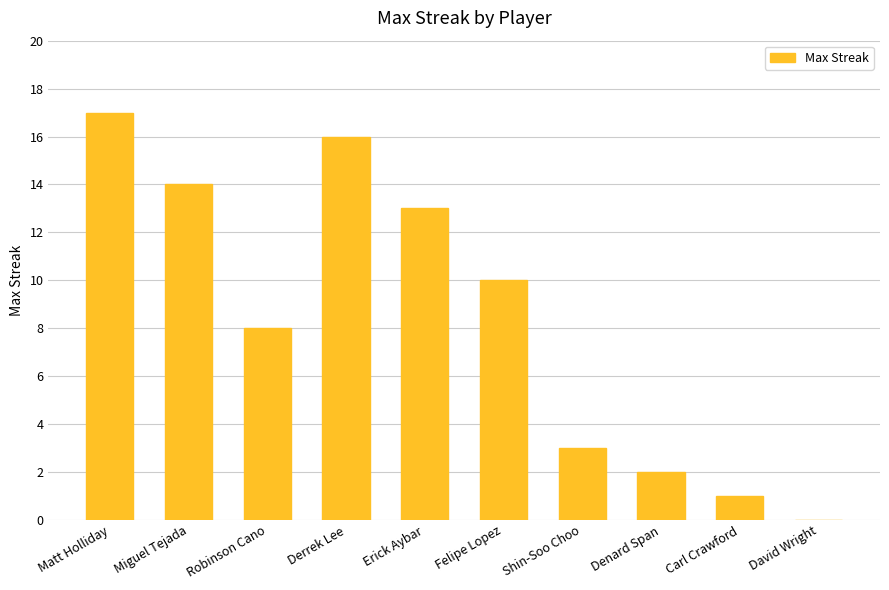

The chart shows a value of 10 at Felipe Lopez. True or false?

True